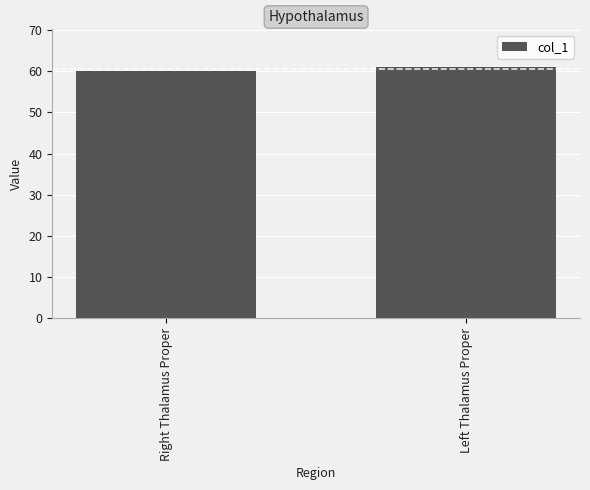

What is the maximum value shown in the chart?

61